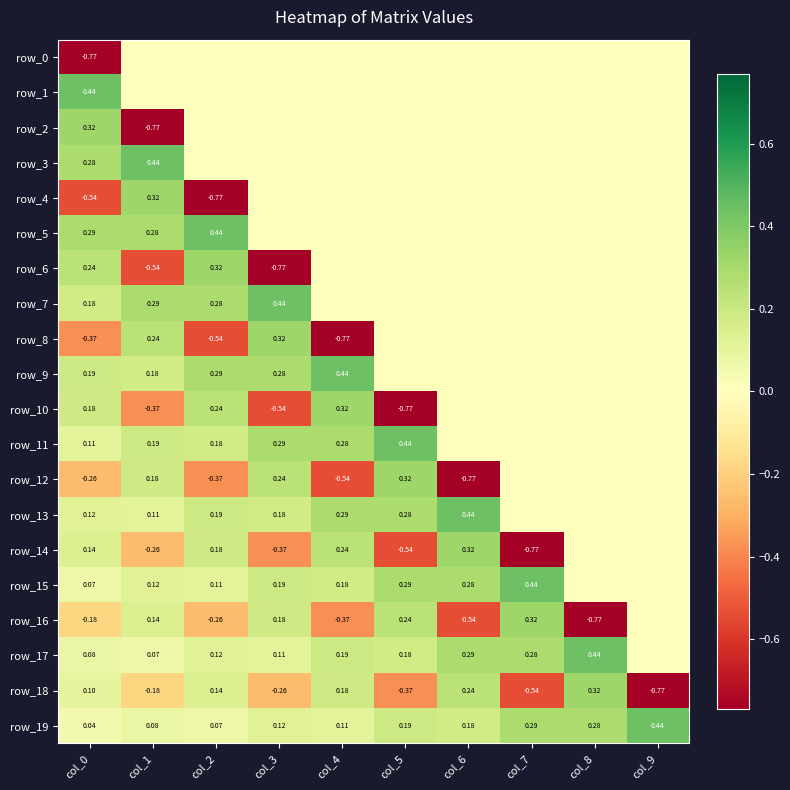

Is the value of row_10 at col_6 greater than the value of row_16 at col_9?

No